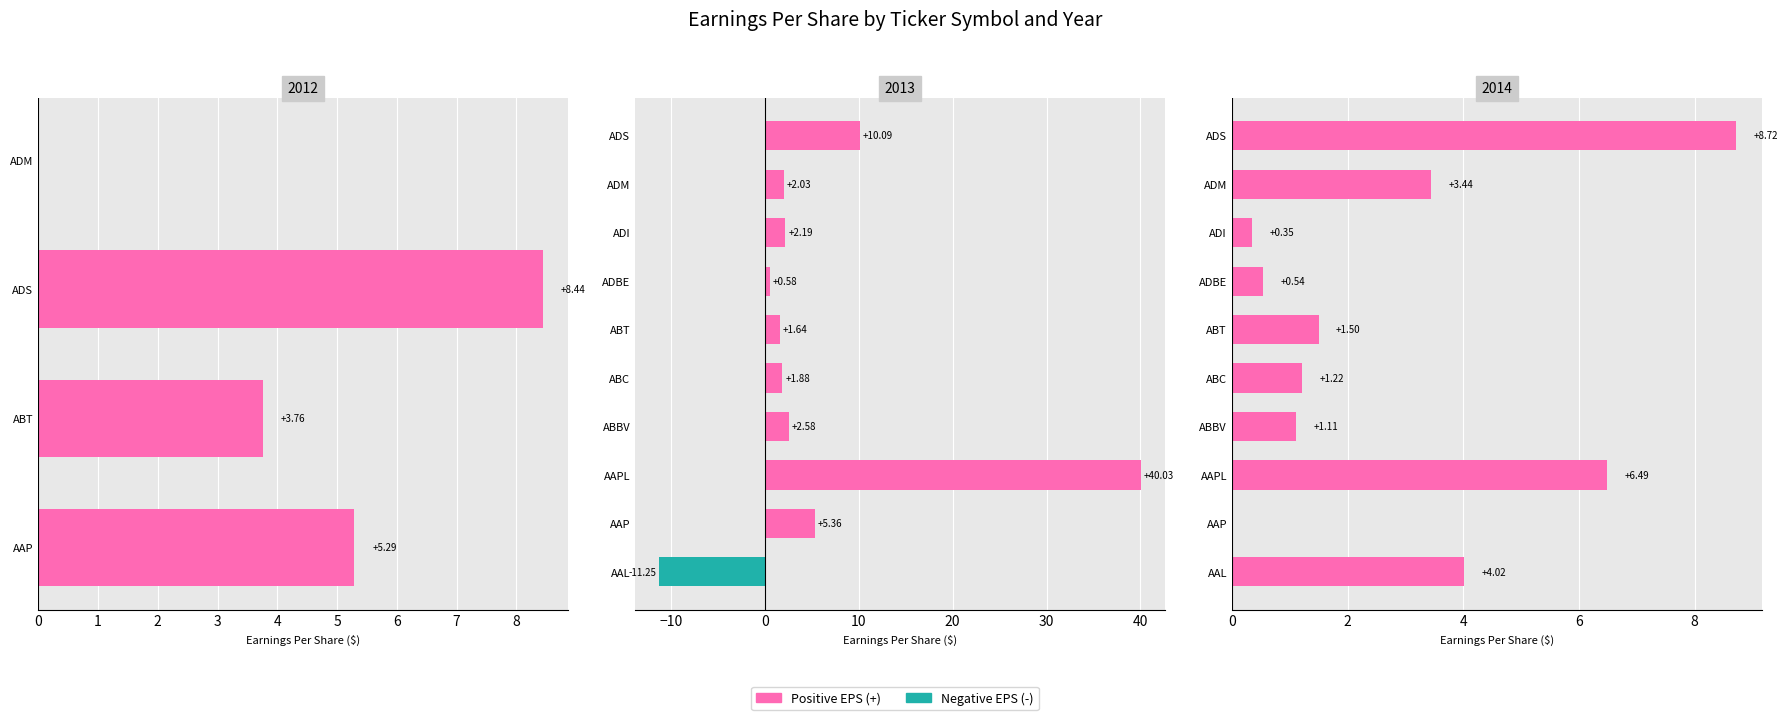

List the labels in order of Positive EPS (+) value, largest first.

ADS, AAPL, AAL, ADM, ABT, ABC, ABBV, ADBE, ADI, AAP